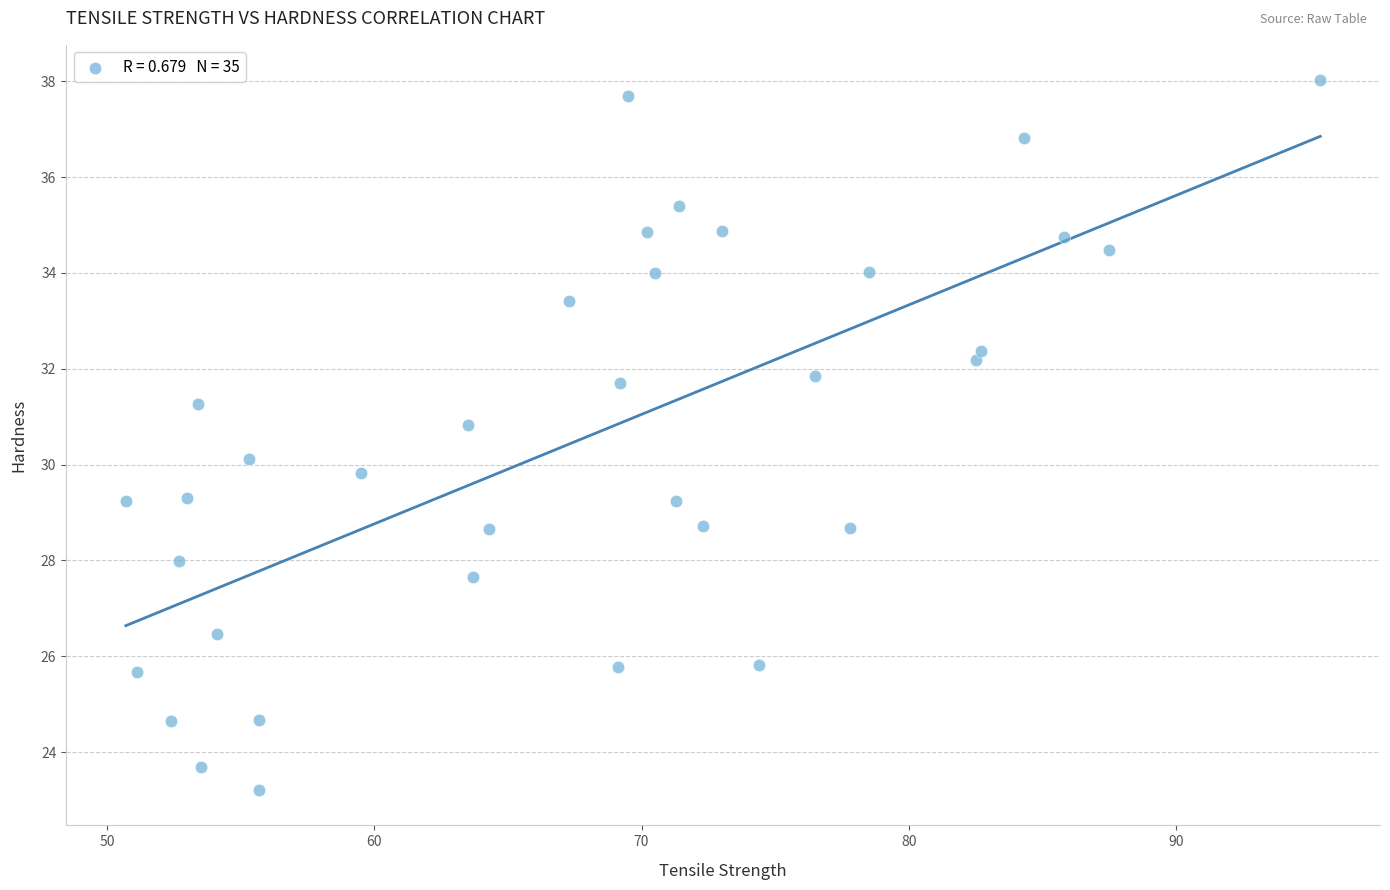

What is the range of Y values (max minus min)?

14.8